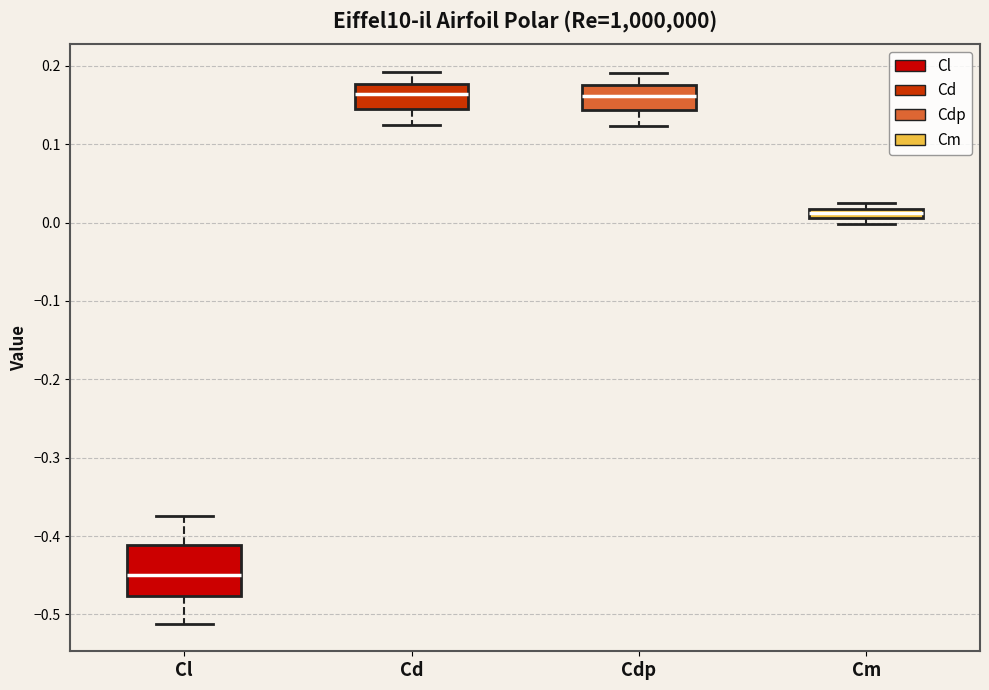

Comparing the boxes themselves (not the whiskers), which one is the tallest?

Cl